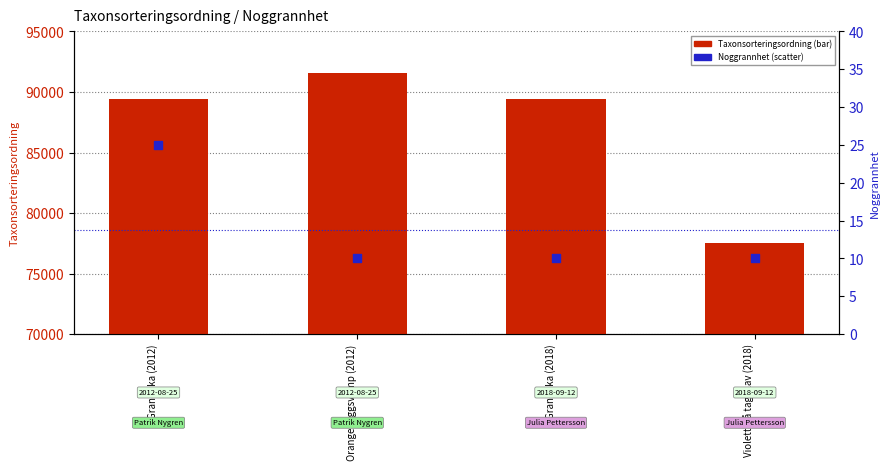

At how many categories does at least one series exceed 74379?

4